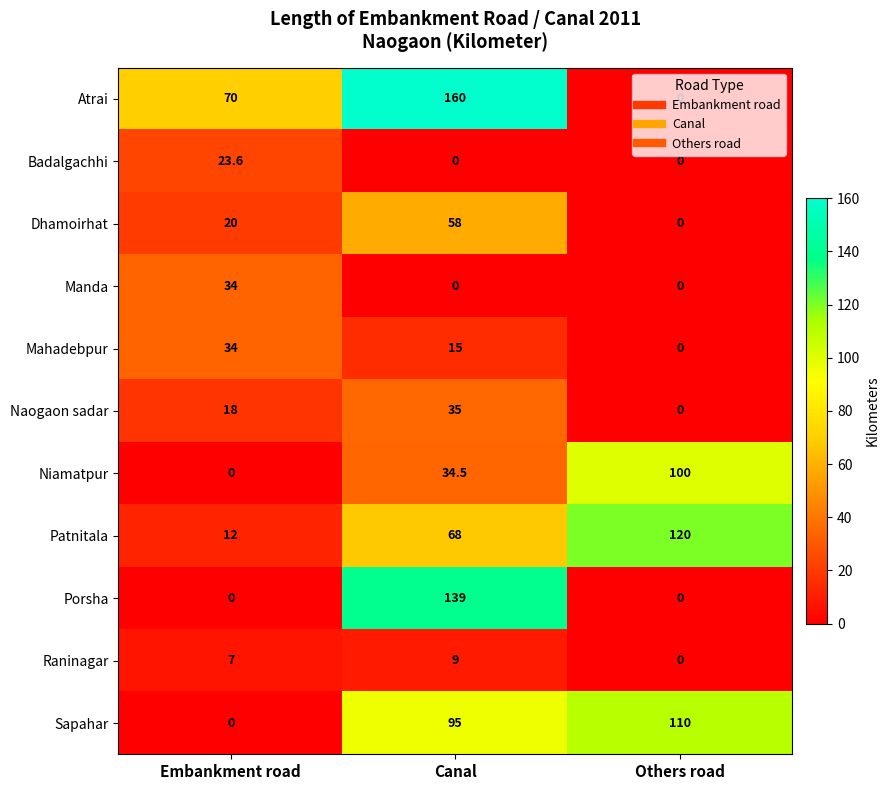

The value of Sapahar at Embankment road is -49.8. True or false?

False